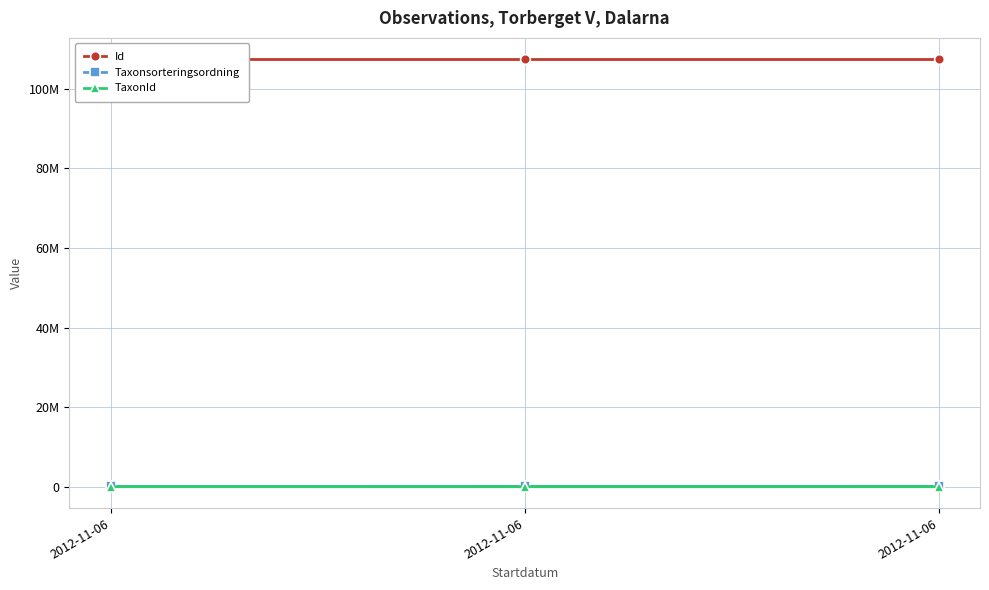

What are all the series names shown in the legend?

Id, Taxonsorteringsordning, TaxonId